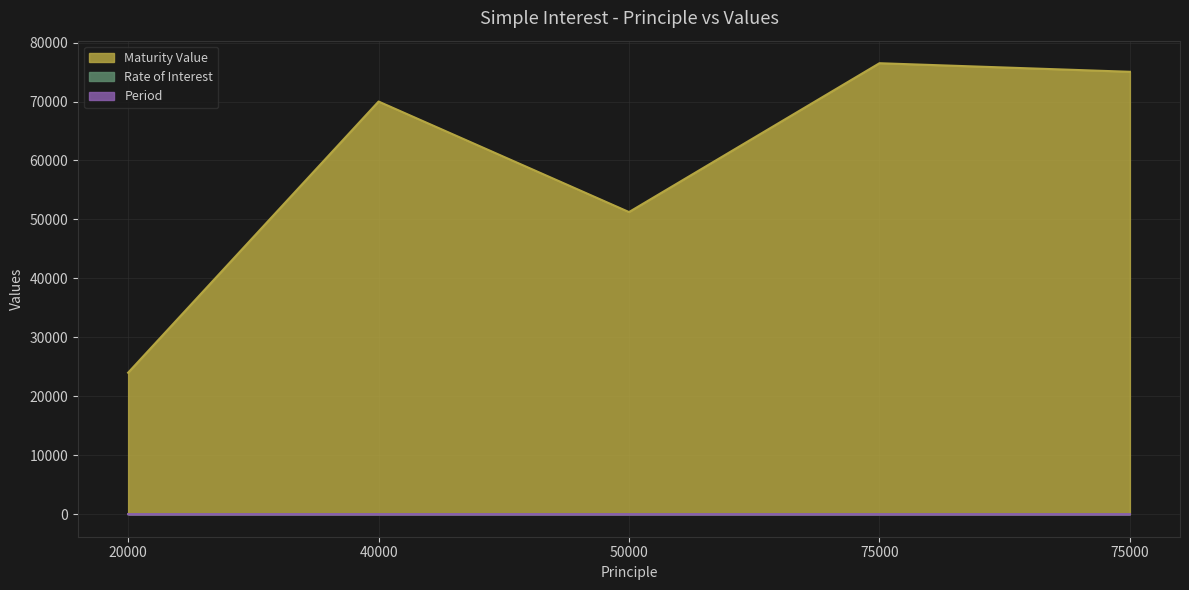

The value of Rate of Interest at 20000 is 13.3. True or false?

False